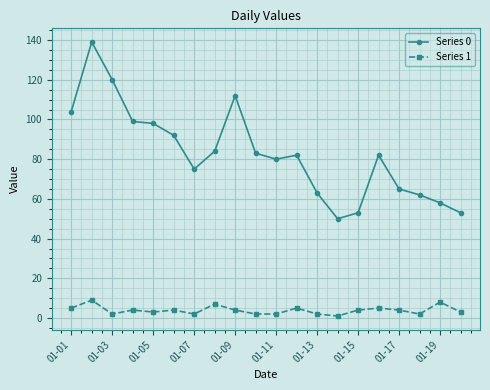

What is the maximum value shown in the chart?

139